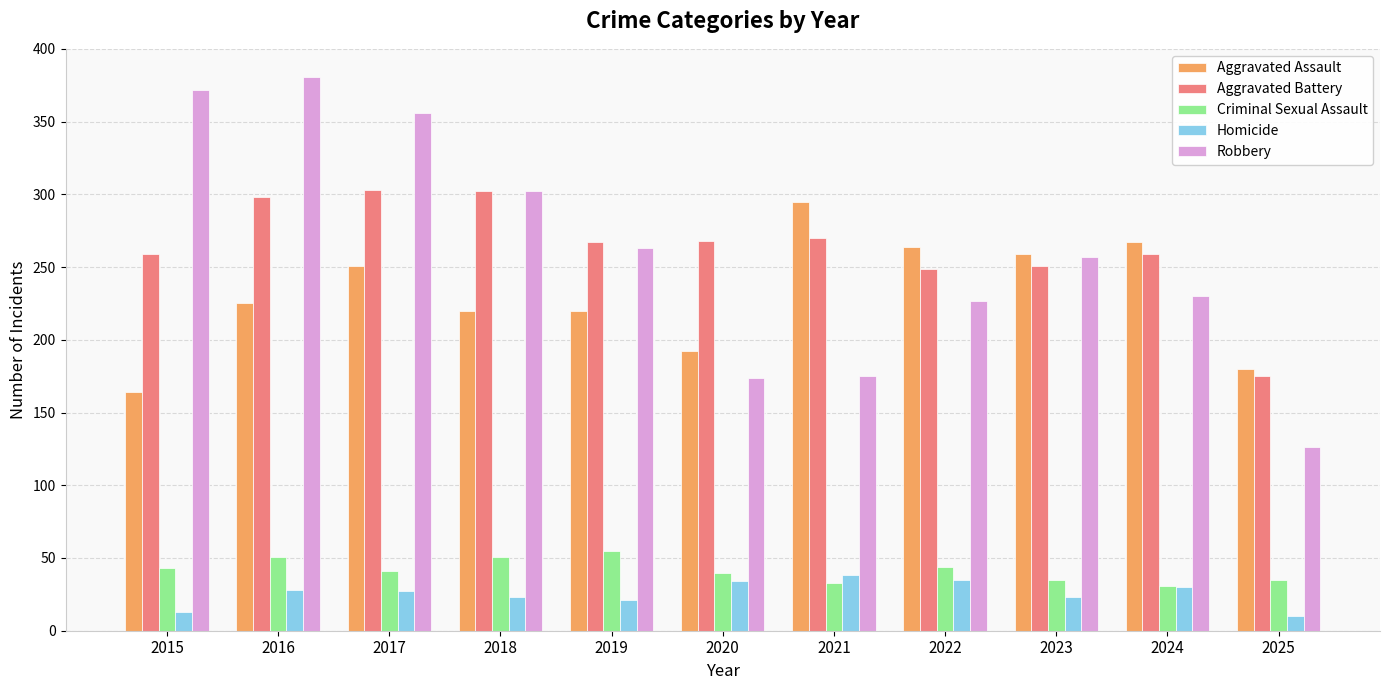

How many groups of bars are there?

11